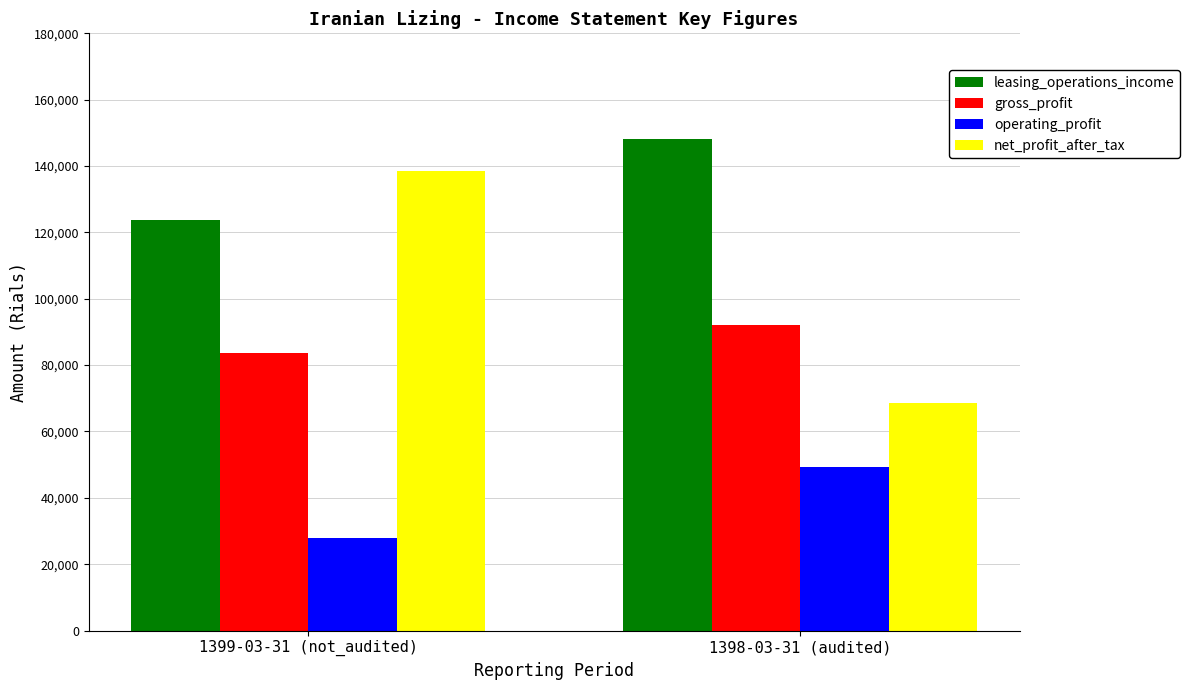

Reading right to left, transcribe all the data shown in this chart.

leasing_operations_income: 1398-03-31 (audited)=148278	1399-03-31 (not_audited)=123673
gross_profit: 1398-03-31 (audited)=91953	1399-03-31 (not_audited)=83524
operating_profit: 1398-03-31 (audited)=49168	1399-03-31 (not_audited)=27843
net_profit_after_tax: 1398-03-31 (audited)=68442	1399-03-31 (not_audited)=138646